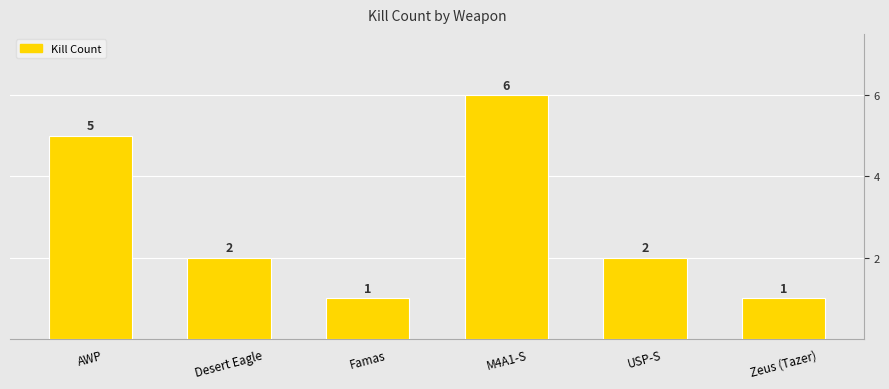

List the labels in order of value, largest first.

M4A1-S, AWP, Desert Eagle, USP-S, Famas, Zeus (Tazer)